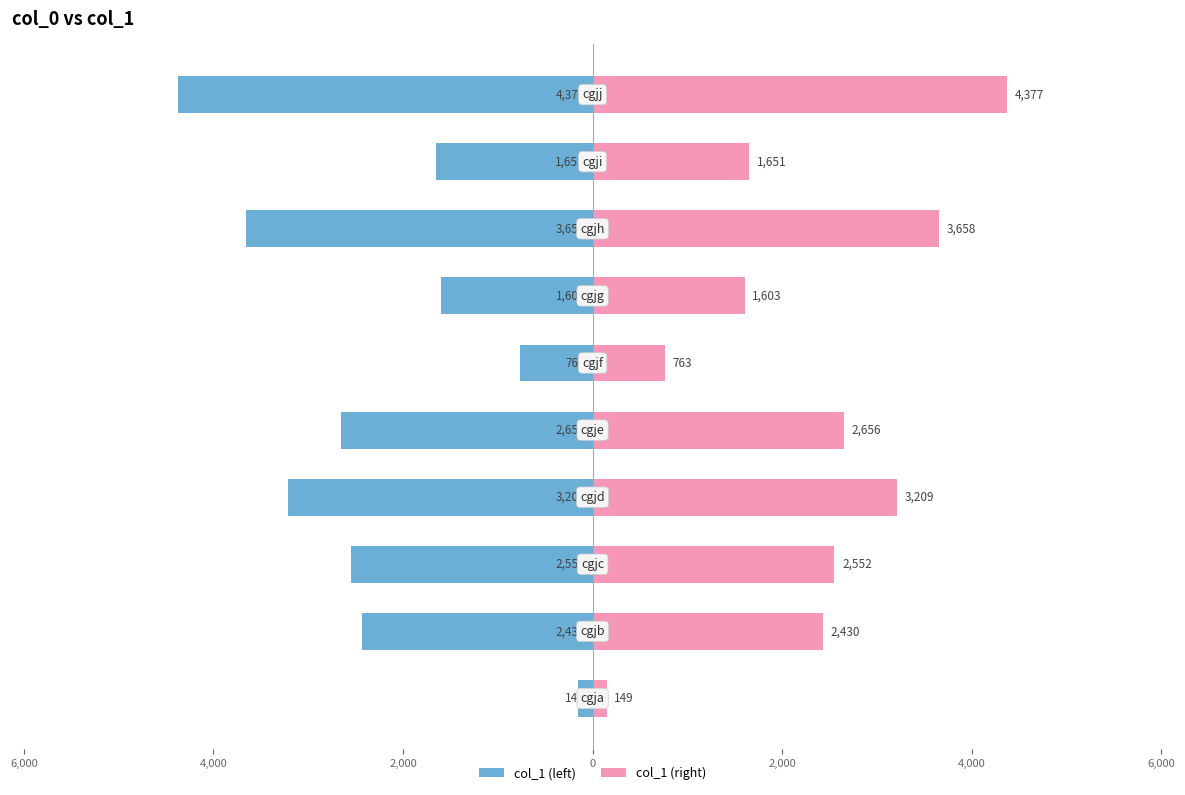

What is the value of the col_1 (right) bar at the 5th from the left?

2656.0